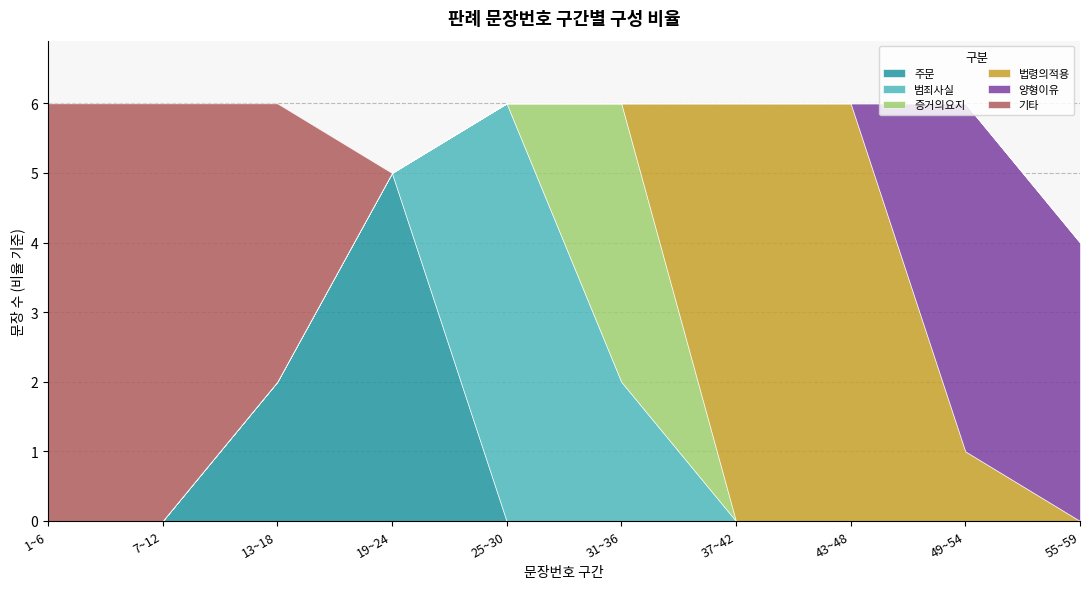

True or false: 주문 has a value of 3 at 13~18.

False